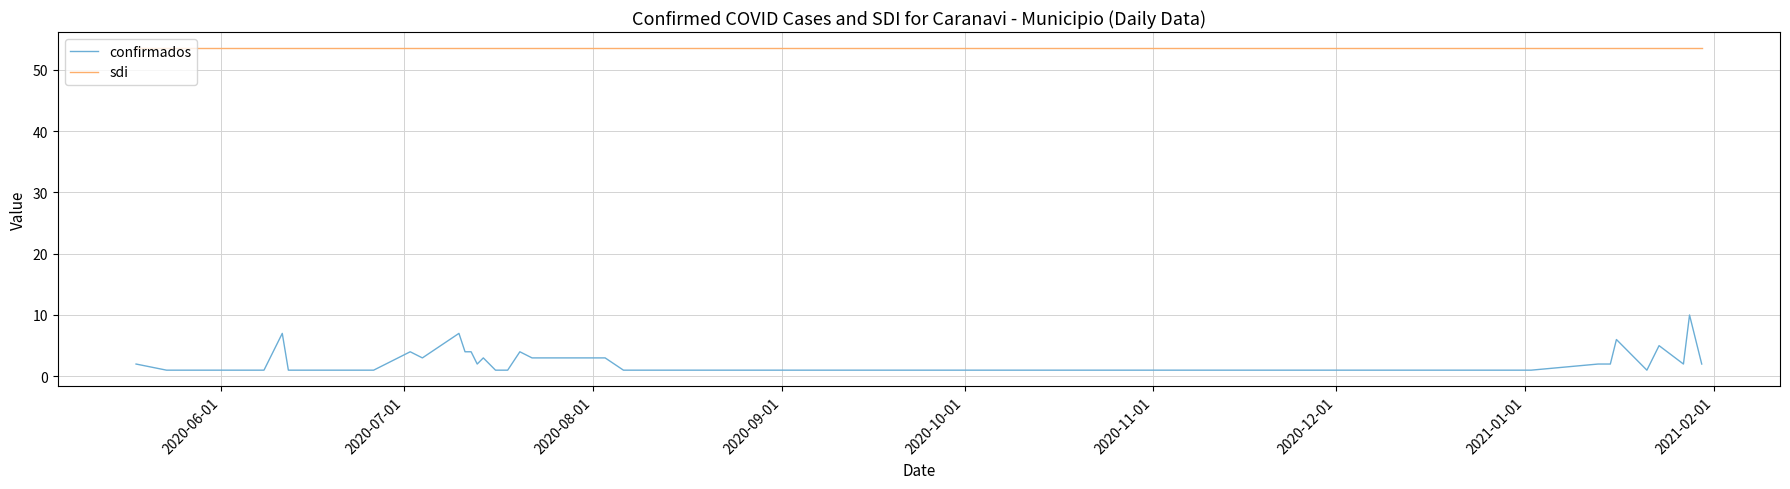

Which series has the largest range (max minus min)?

confirmados